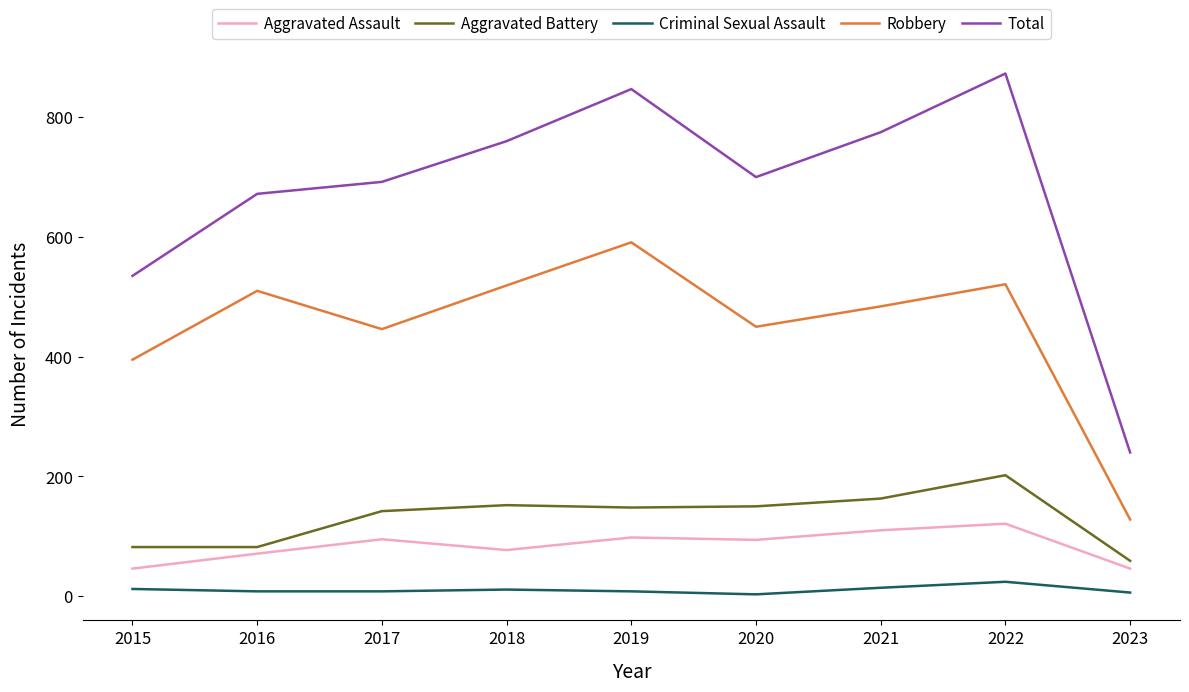

What is the sum of the Total values at 2019 and 2022?

1720